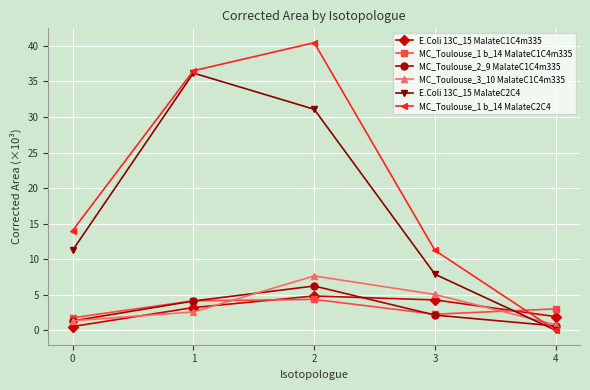

What is the approximate value of E.Coli 13C_15 MalateC2C4 at 1?

36.2